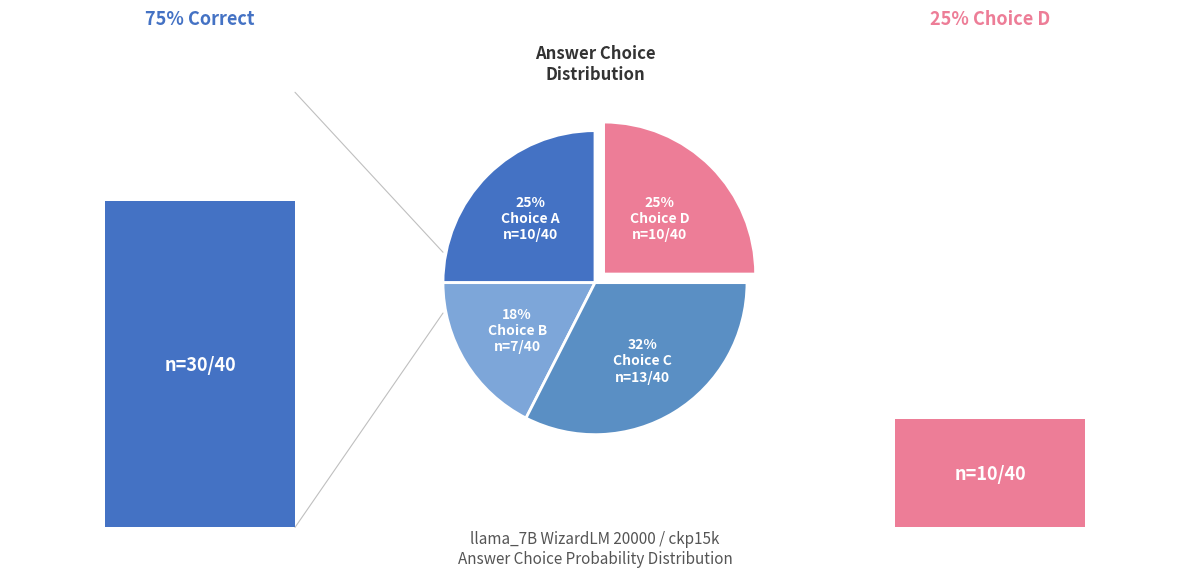

Which slice is the largest?

C